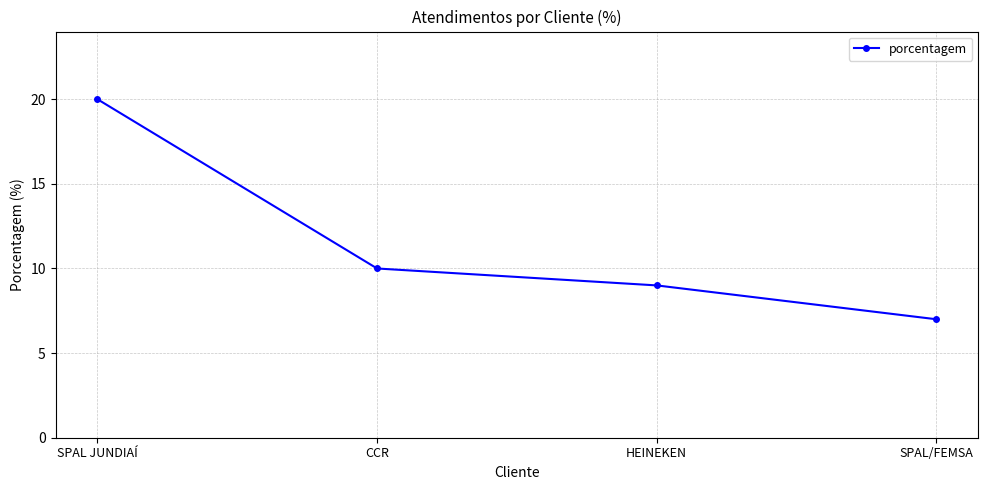

How many lines are shown in the chart?

1